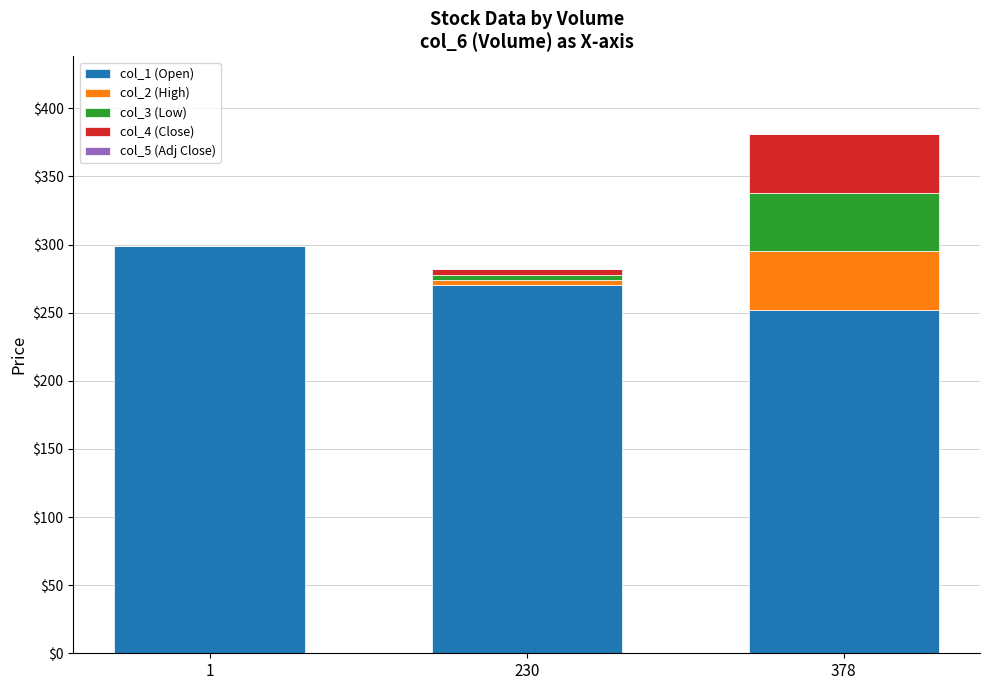

What is the total value across all series at 378?

381.0